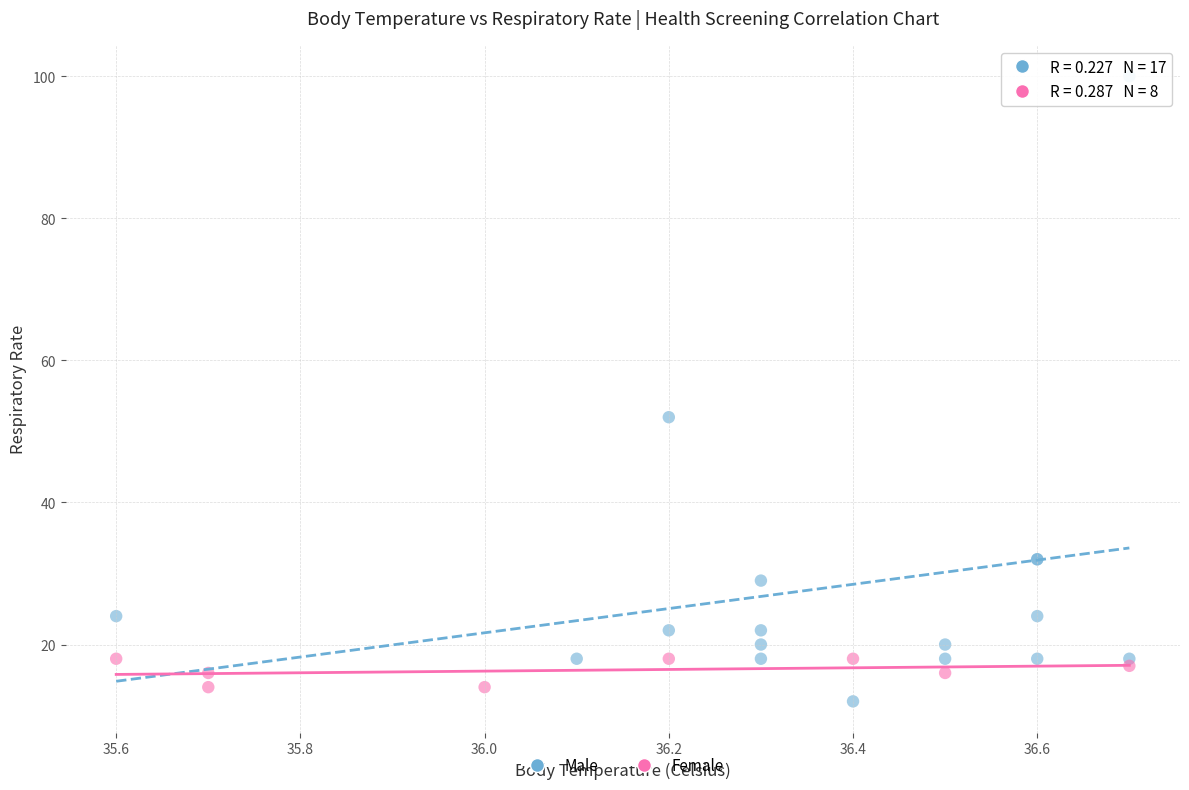

Which series reaches the maximum Y coordinate?

Male